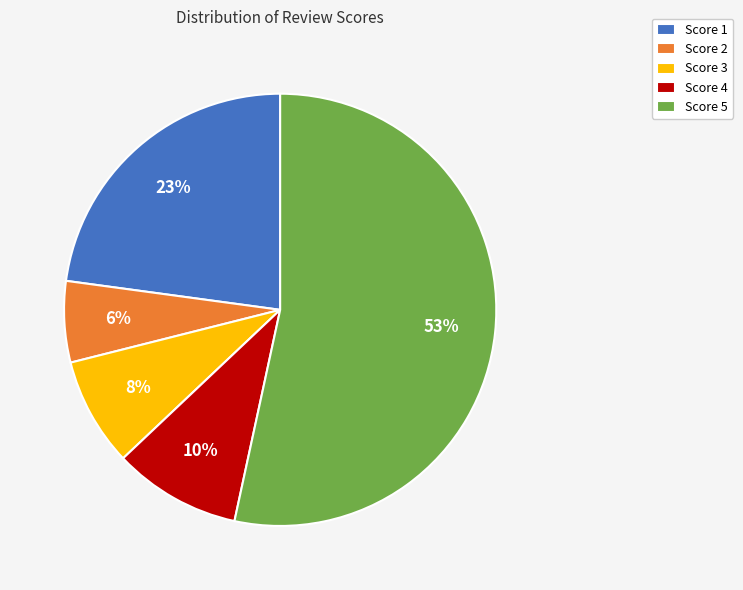

Which slice is the smallest?

Score 2